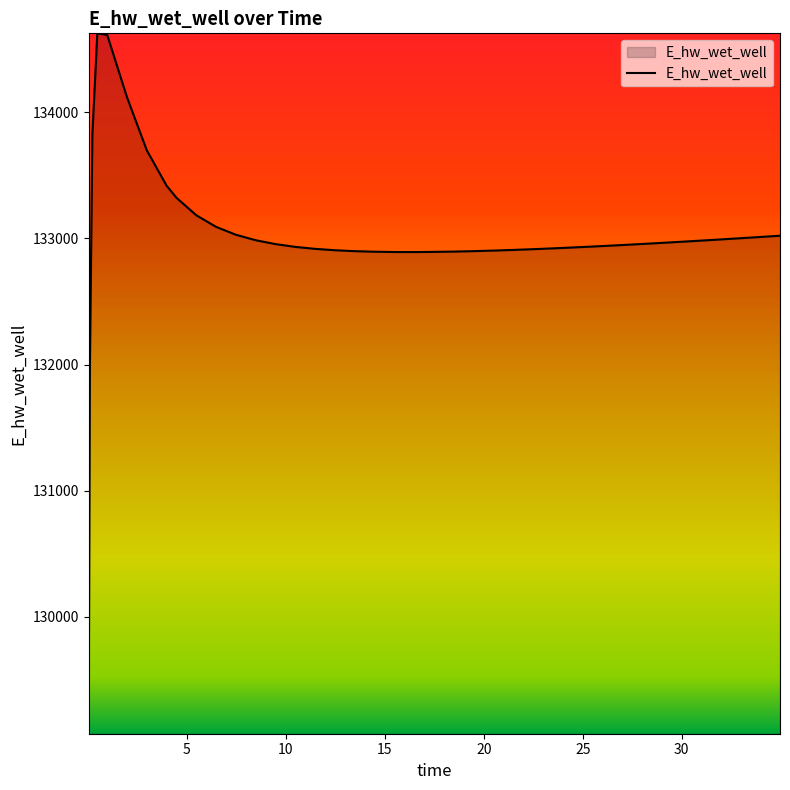

What is the minimum value shown in the chart?

129070.3